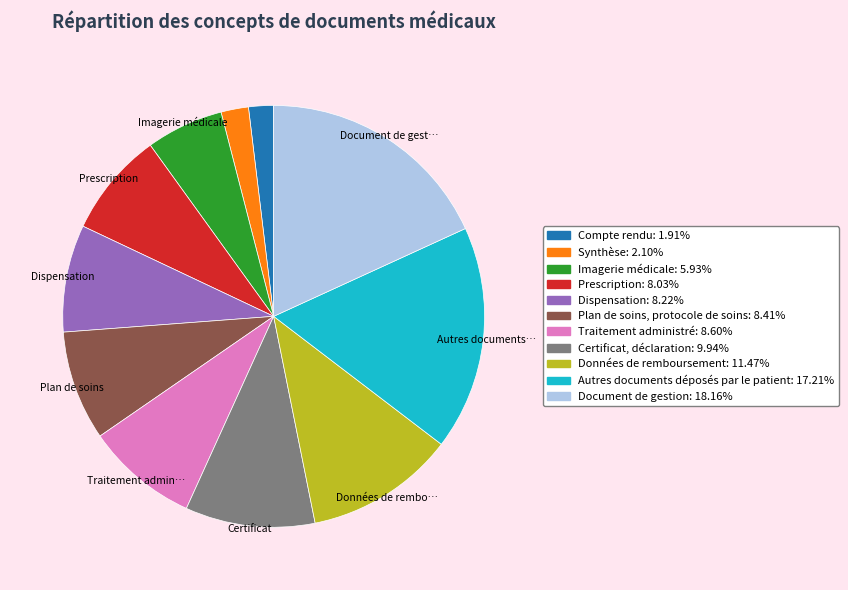

Is there any slice that represents more than half of the pie?

No